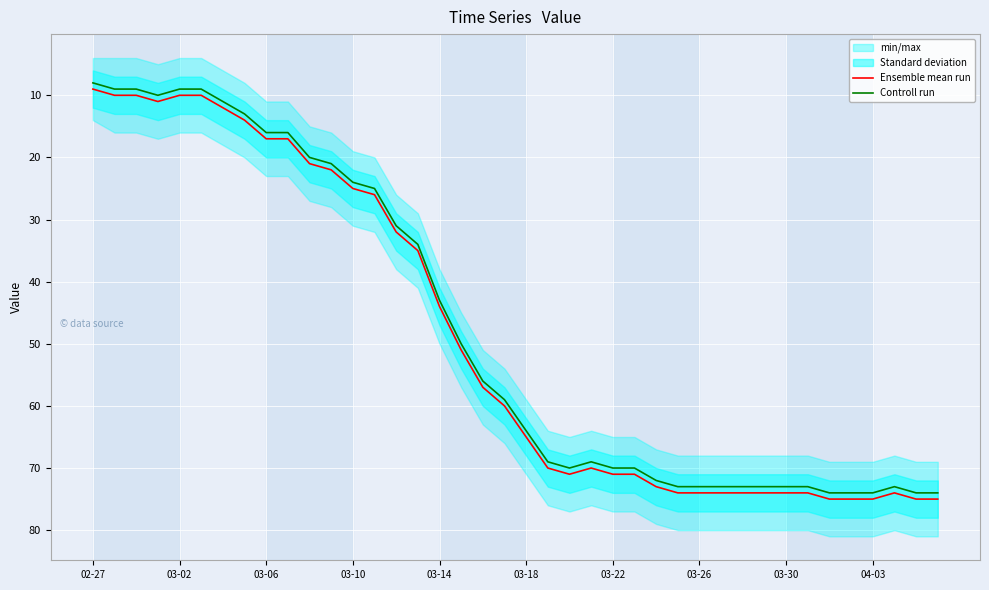

Reading left to right, transcribe all the data shown in this chart.

Ensemble mean run: 9	10	10	11	10	10	12	14	17	17	21	22	25	26	32	35	44	51	57	60	65	70	71	70	71	71	73	74	74	74	74	74	74	74	75	75	75	74	75	75
Controll run: 8	9	9	10	9	9	11	13	16	16	20	21	24	25	31	34	43	50	56	59	64	69	70	69	70	70	72	73	73	73	73	73	73	73	74	74	74	73	74	74